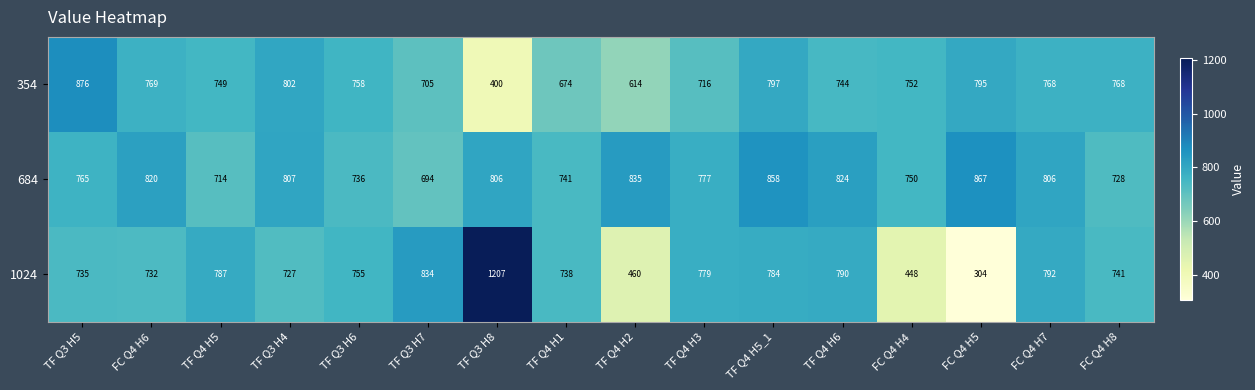

What is the minimum value for 1024?

304